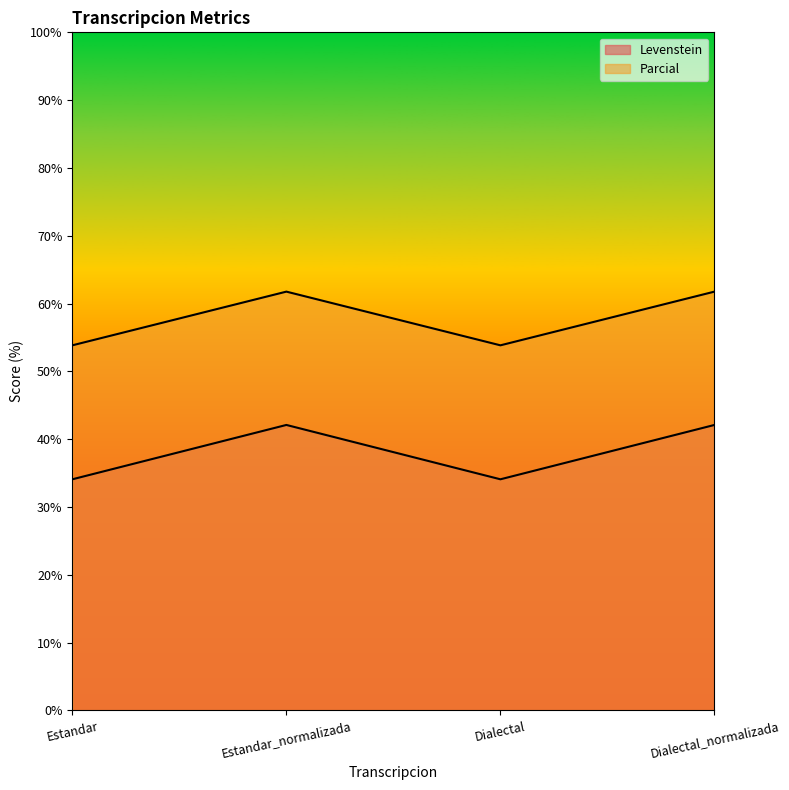

Does the chart display data point markers on the line(s)?

No